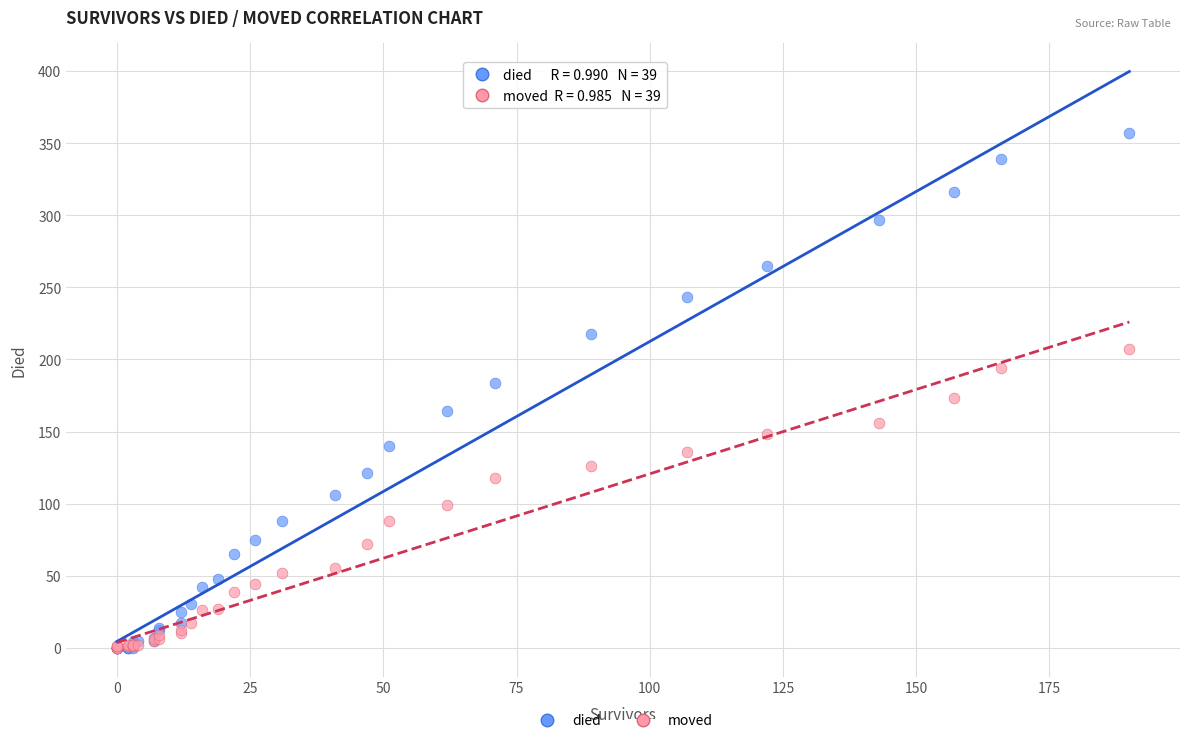

Which series reaches the maximum Y coordinate?

died